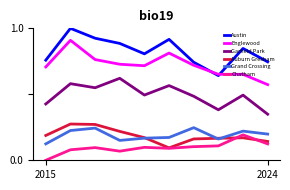

True or false: Austin and Grand Crossing intersect in this chart.

False